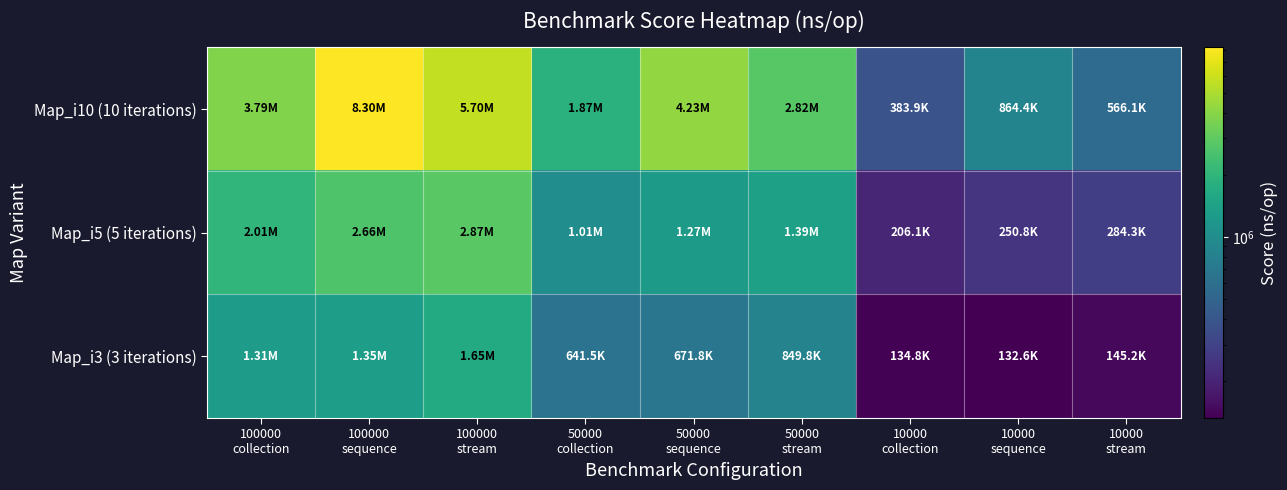

Reading left to right, extract all data points from this chart.

Map_i10 (10 iterations): 100000
collection=3791285.2	100000
sequence=8304898.9	100000
stream=5695255.7	50000
collection=1866351.0	50000
sequence=4231674.9	50000
stream=2818331.2	10000
collection=383859.6	10000
sequence=864389.8	10000
stream=566076.5
Map_i5 (5 iterations): 100000
collection=2012001.9	100000
sequence=2657680.6	100000
stream=2872158.5	50000
collection=1010920.5	50000
sequence=1267286.8	50000
stream=1386657.1	10000
collection=206105.5	10000
sequence=250810.4	10000
stream=284332.8
Map_i3 (3 iterations): 100000
collection=1308621.6	100000
sequence=1349781.2	100000
stream=1654061.5	50000
collection=641533.8	50000
sequence=671821.2	50000
stream=849776.1	10000
collection=134840.4	10000
sequence=132628.4	10000
stream=145158.4